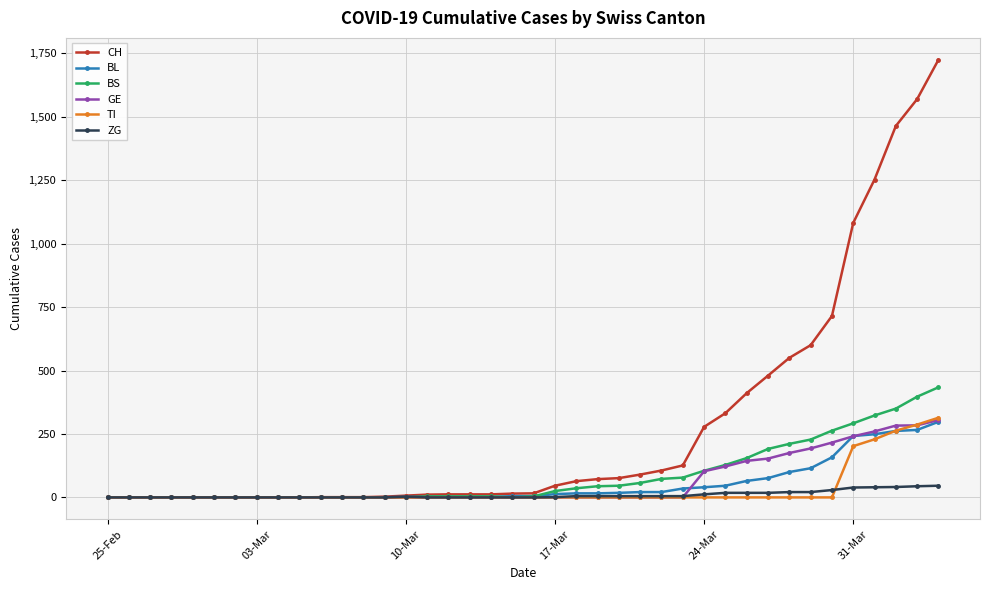

What is the sum of all ZG values?

381